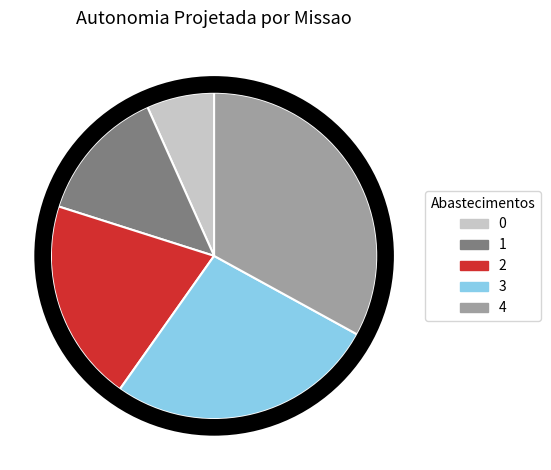

Is it true that 1 is 20% of the pie?

False